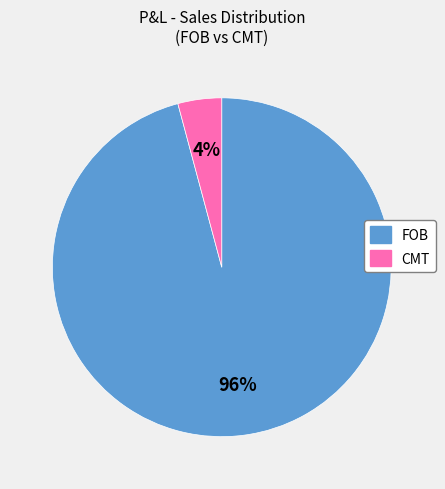

How many slices are in this pie chart?

2